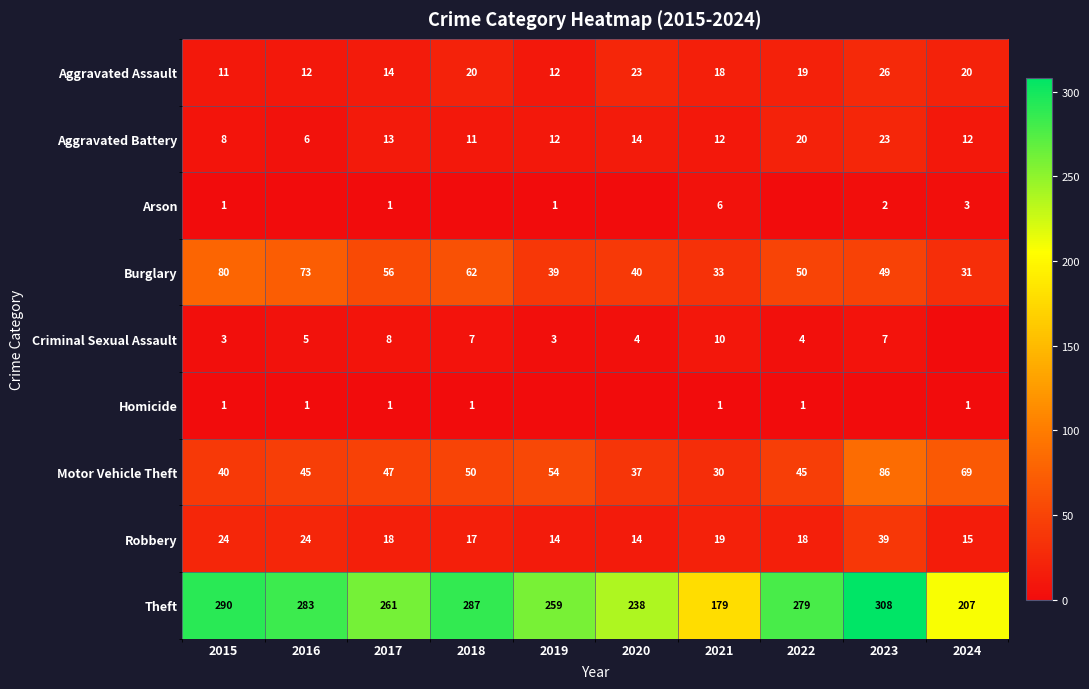

What is the sum of the Burglary values at 2019 and 2024?

70